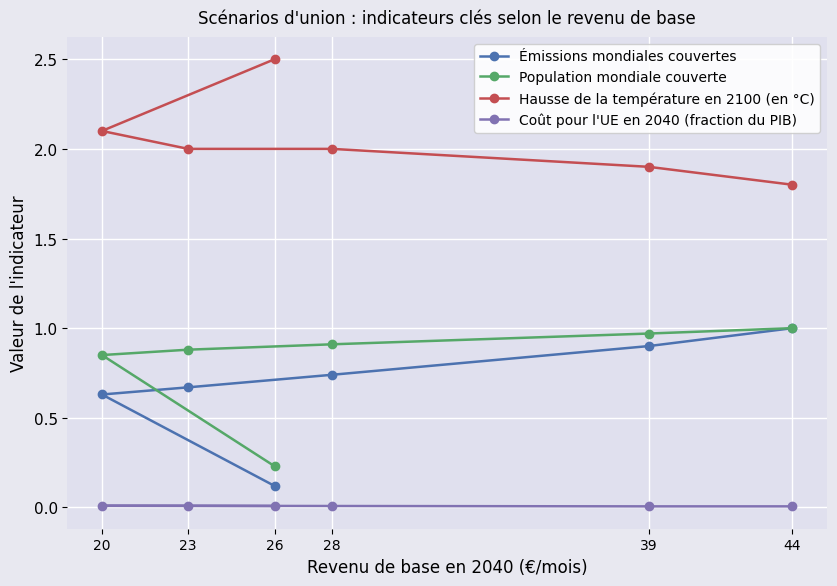

The value of Émissions mondiales couvertes at 39 is 0.9. True or false?

True